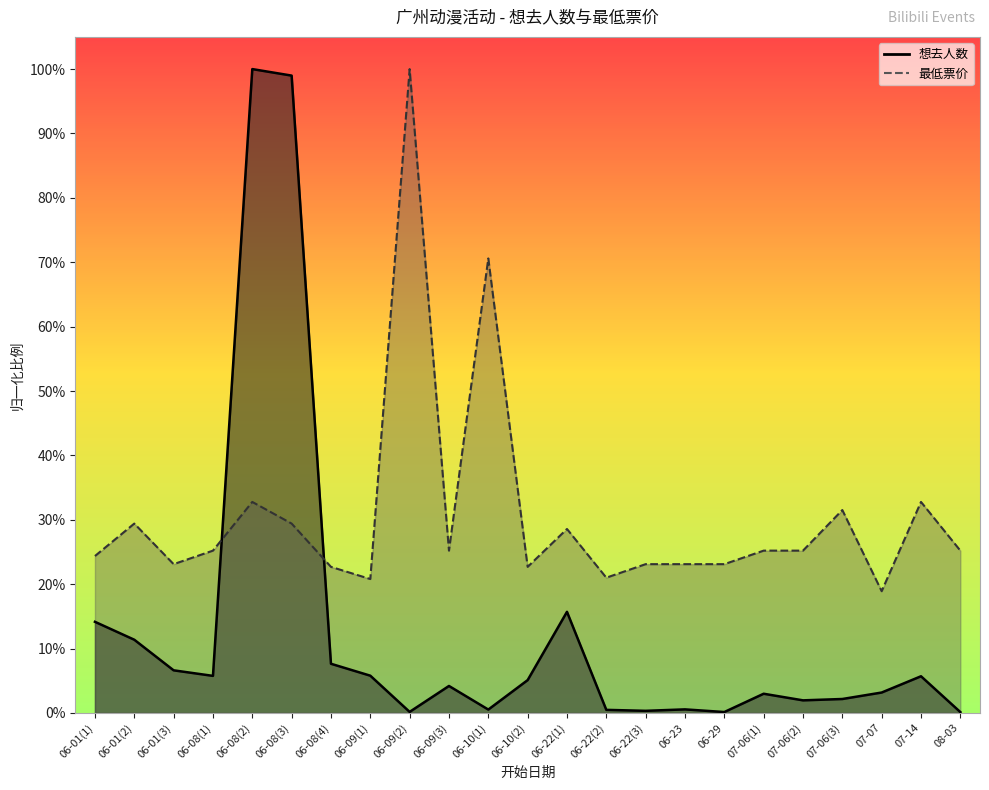

Where do 想去人数 and 最低票价 first cross each other?

06-08(1) and 06-08(2)